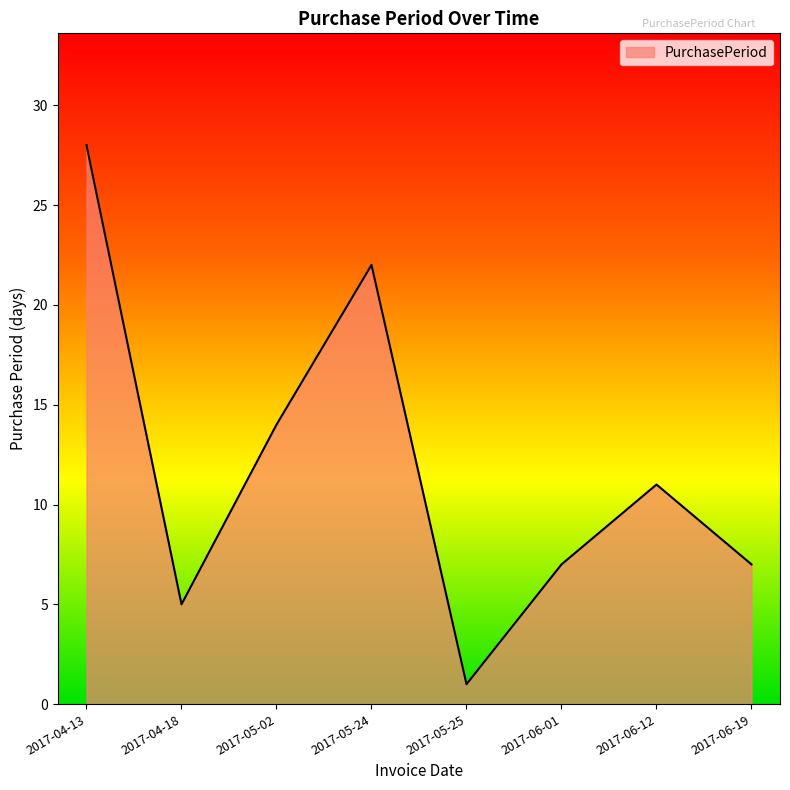

Between 2017-06-01 and 2017-05-02, which is larger?

2017-05-02